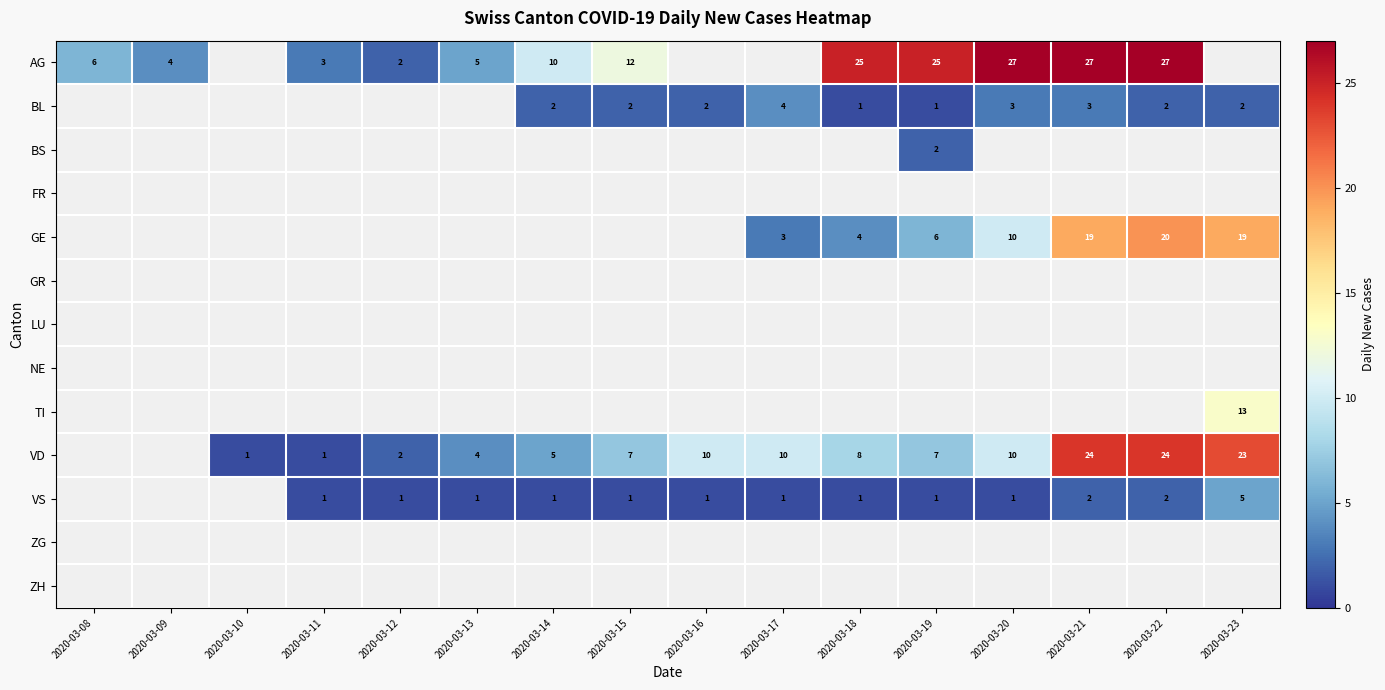

The AG series shows 2 at 2020-03-12. True or false?

True